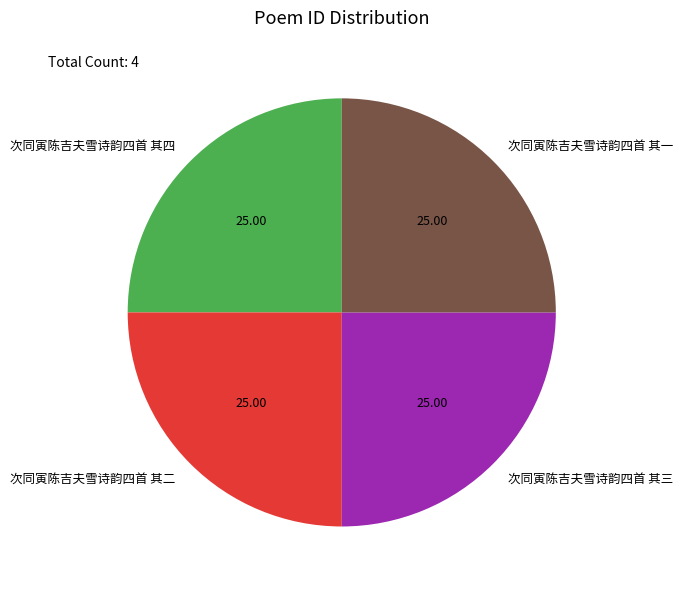

What is the ratio of the value at 次同寅陈吉夫雪诗韵四首 其四 to the value at 次同寅陈吉夫雪诗韵四首 其一?

1.0